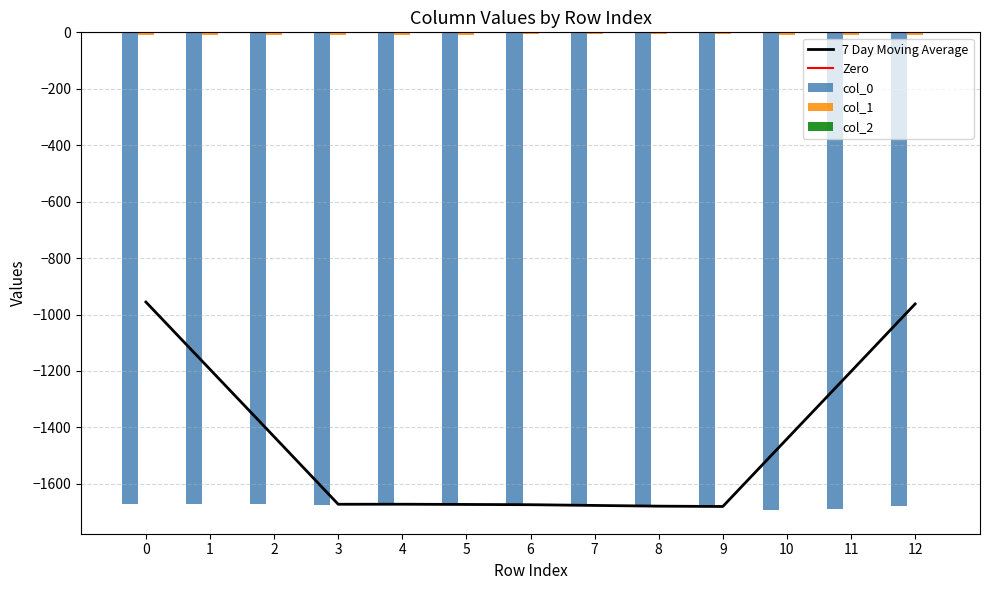

How many distinct data groups are displayed?

3